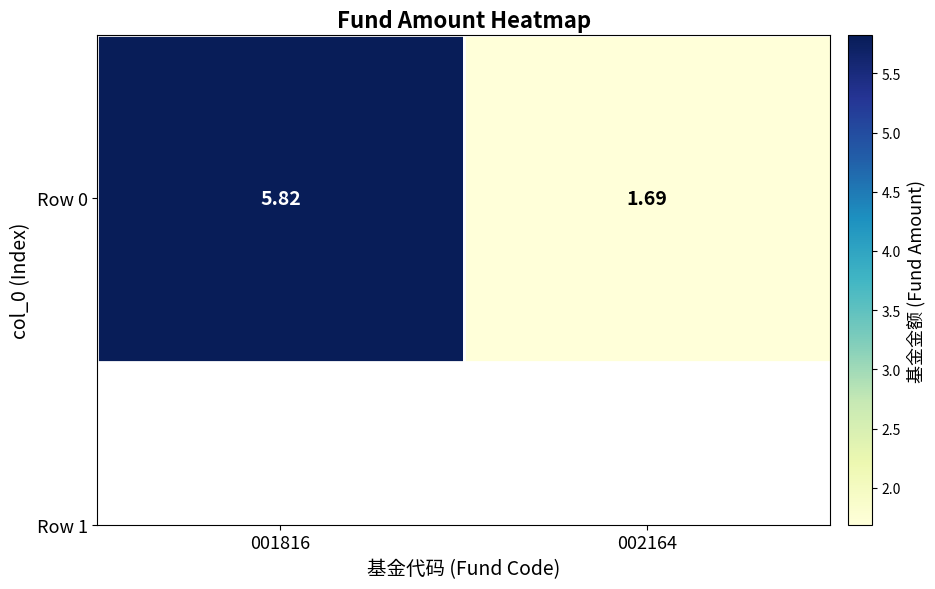

List the labels in order of value, smallest first.

002164, 001816